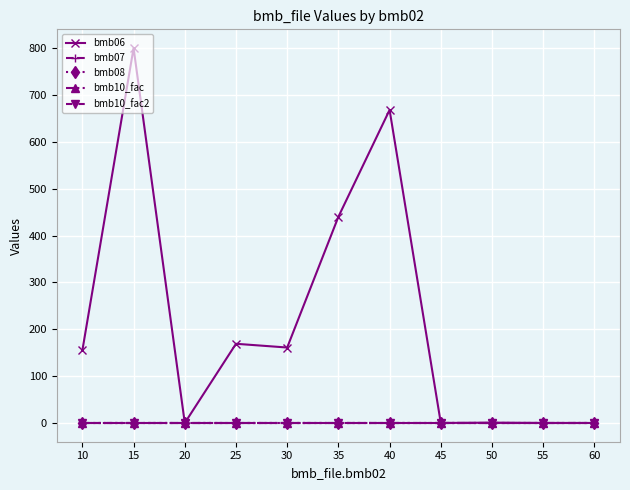

How many lines are shown in the chart?

5